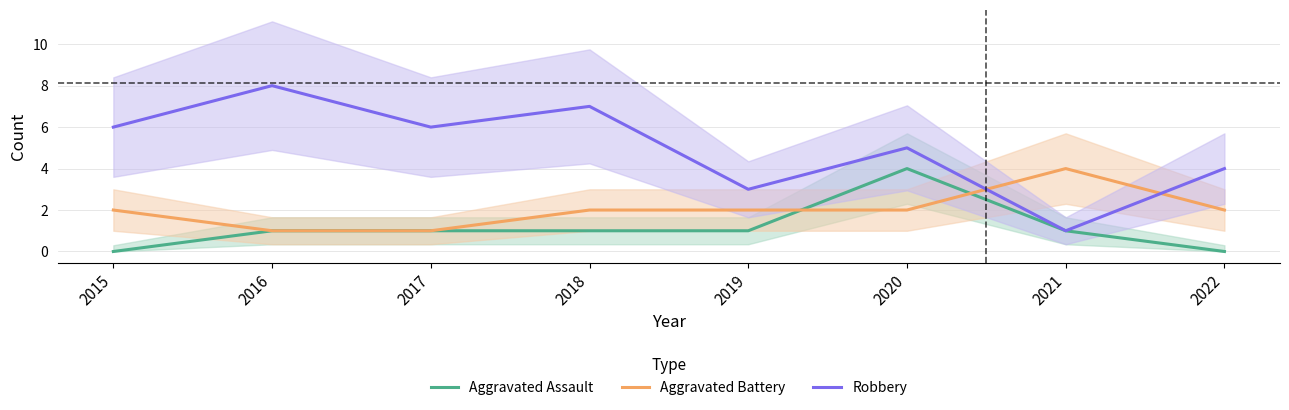

What is the sum of all Robbery values?

40